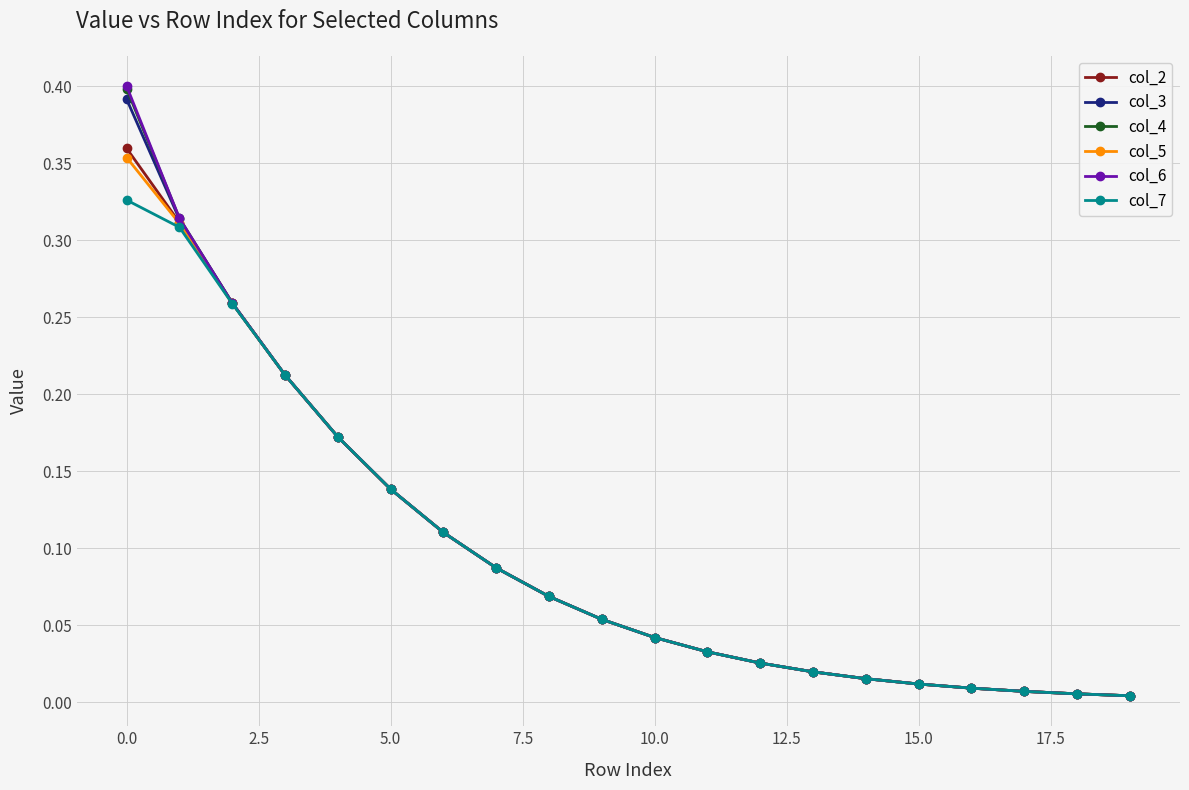

Which series has the widest spread of values?

col_6